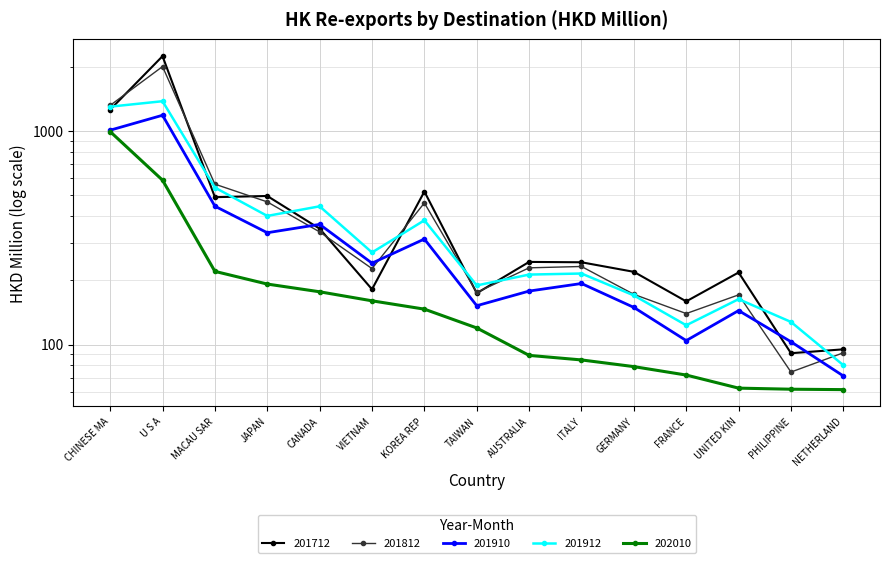

What is the sum of the 202010 values at CANADA and CHINESE MA?

1169.4